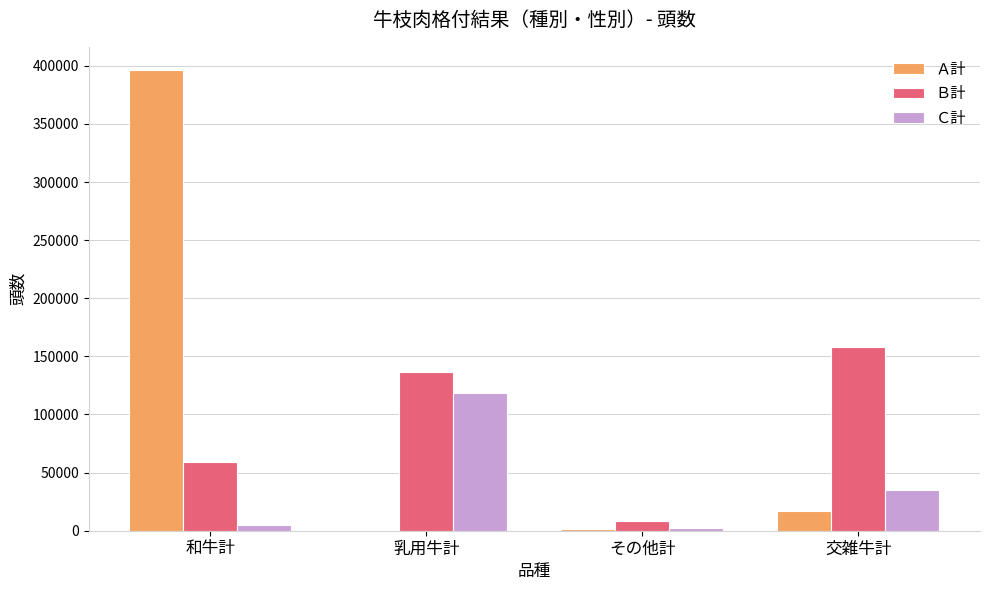

What is the sum of all Ｂ計 values?

362958.0